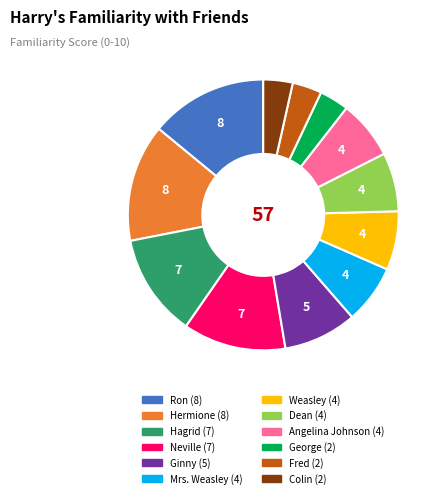

How many segments does this pie chart have?

12